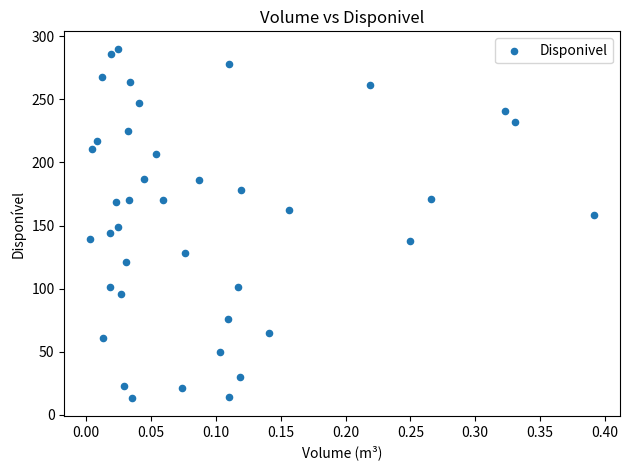

What is the range of Y values (max minus min)?

277